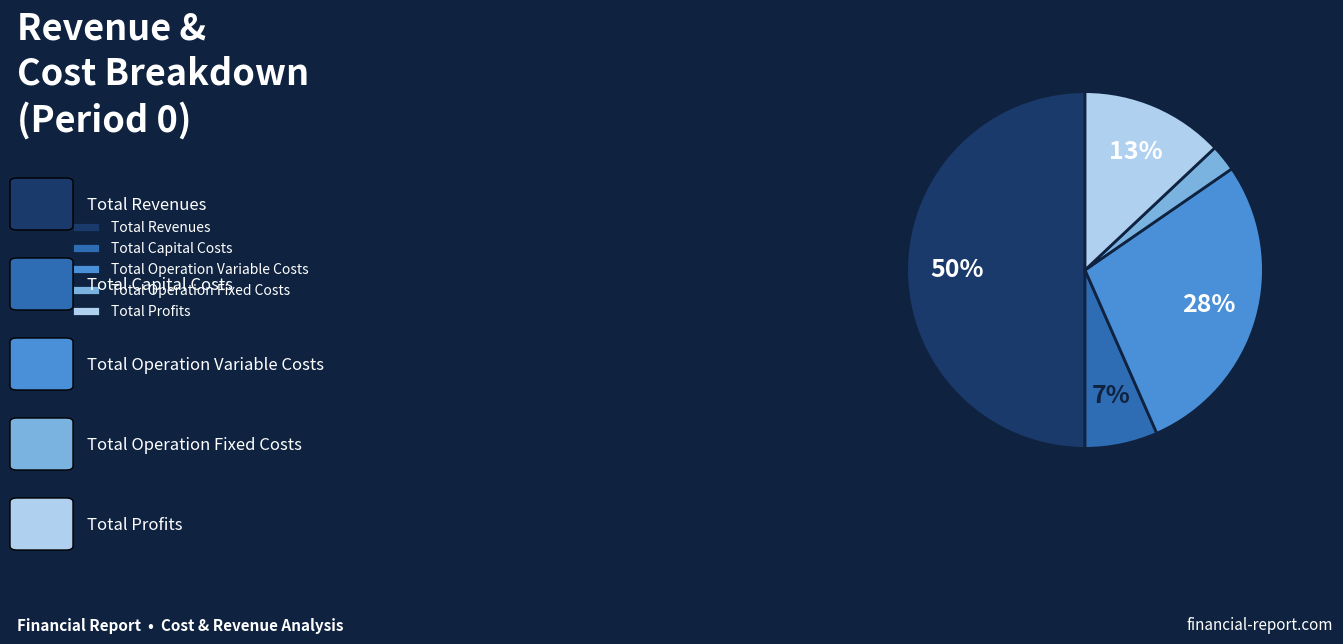

Is it true that Total Operation Variable Costs is 41% of the pie?

False